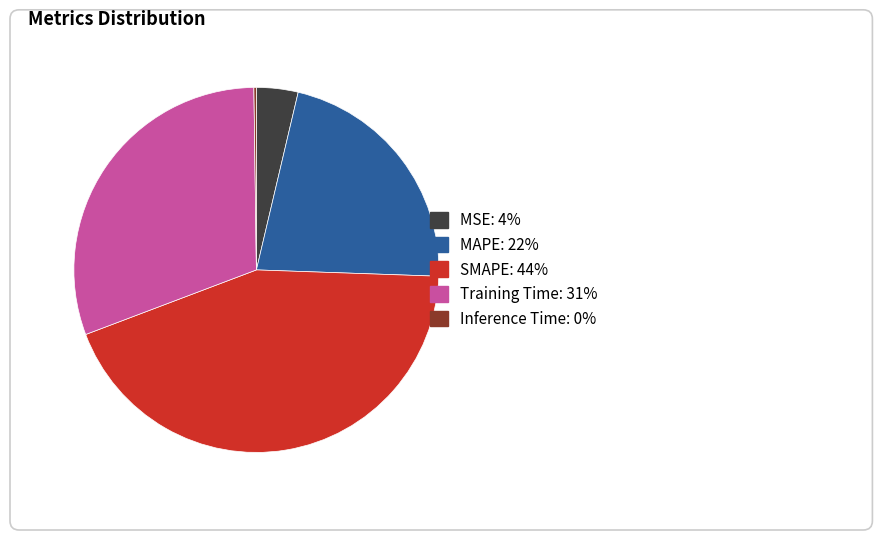

The MSE slice represents 1% of the pie. True or false?

False